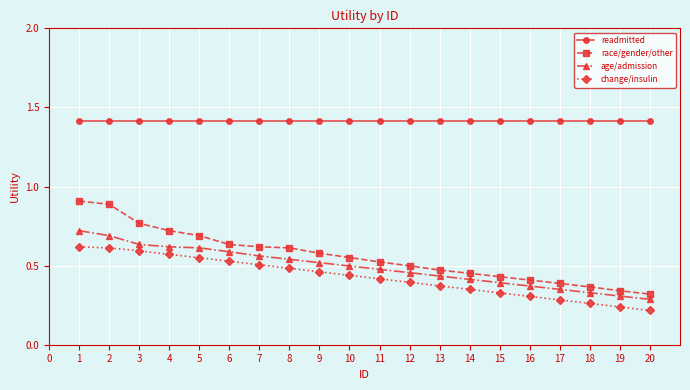

What is the sum of all race/gender/other values?

11.2